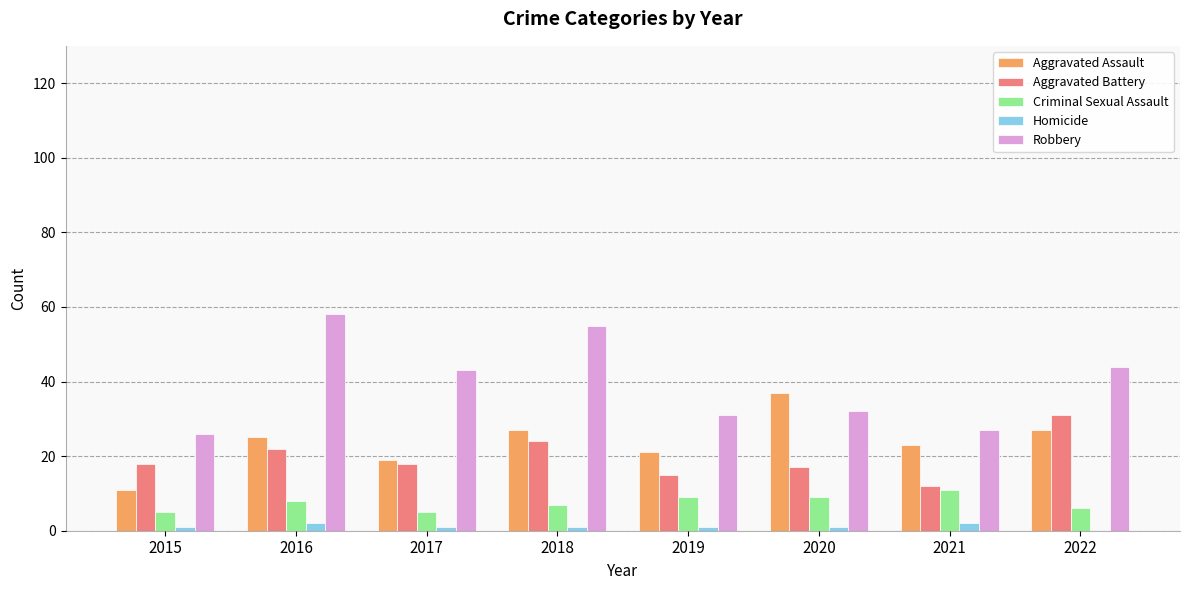

Reading left to right, what are all the values shown in this chart?

Aggravated Assault: 2015=11	2016=25	2017=19	2018=27	2019=21	2020=37	2021=23	2022=27
Aggravated Battery: 2015=18	2016=22	2017=18	2018=24	2019=15	2020=17	2021=12	2022=31
Criminal Sexual Assault: 2015=5	2016=8	2017=5	2018=7	2019=9	2020=9	2021=11	2022=6
Homicide: 2015=1	2016=2	2017=1	2018=1	2019=1	2020=1	2021=2	2022=0
Robbery: 2015=26	2016=58	2017=43	2018=55	2019=31	2020=32	2021=27	2022=44